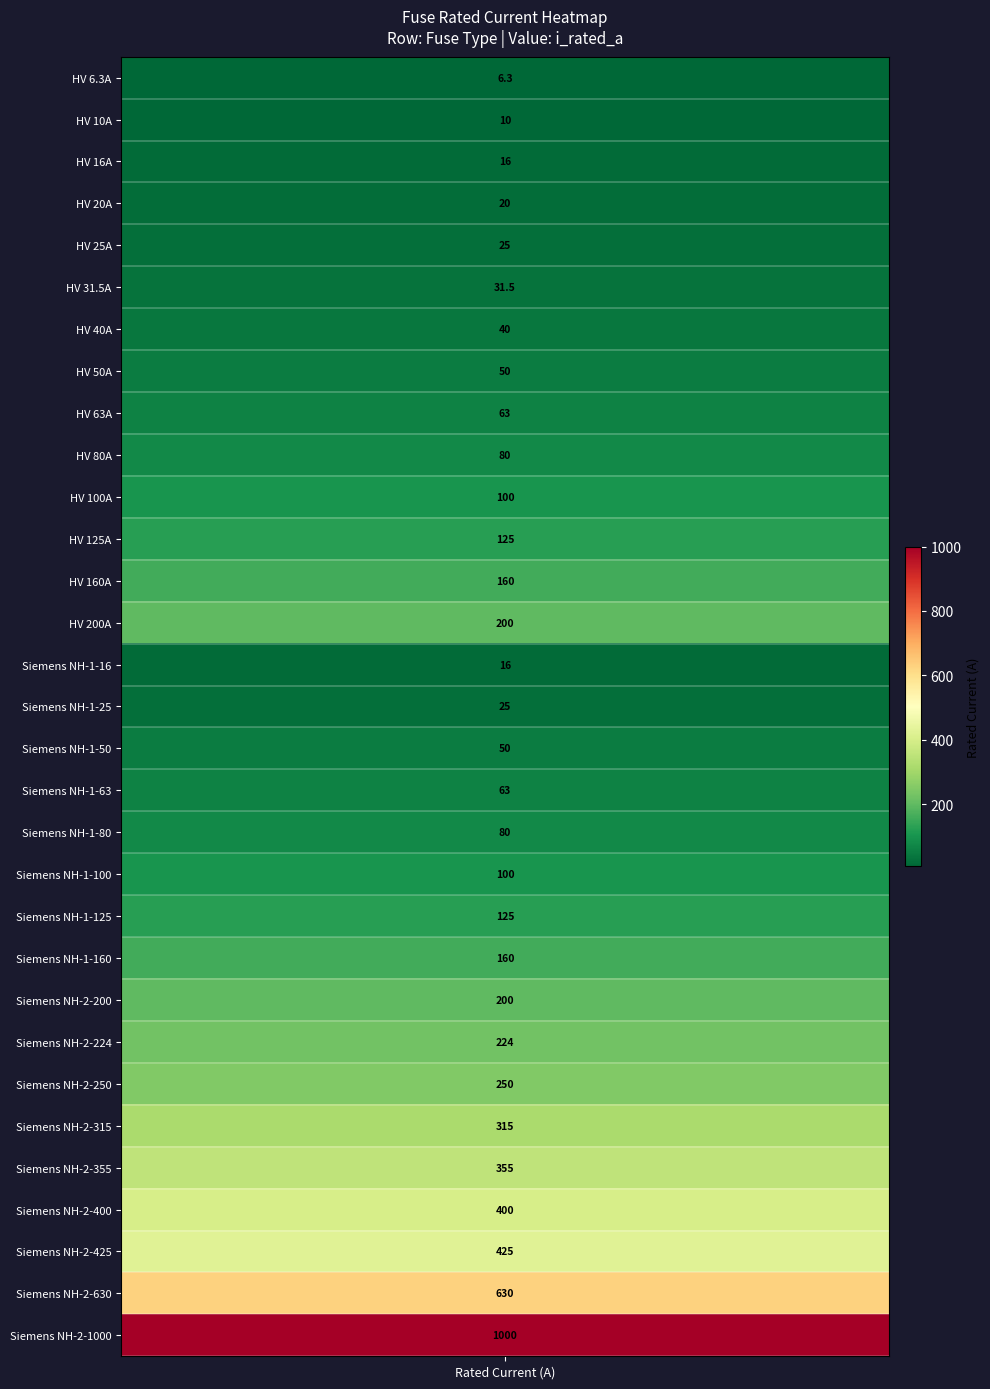

What is the change in value from 10 to 15?

-75.0